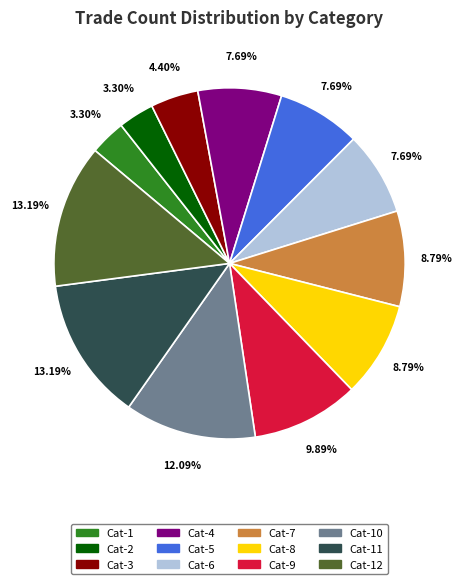

Do Cat-1 and Cat-7 together represent more than half of the pie?

No